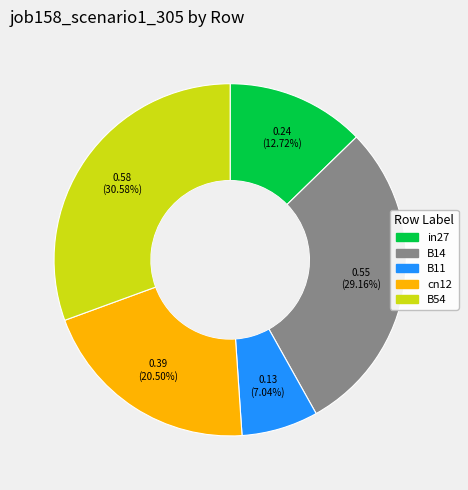

Which category has the biggest portion of the pie?

B54